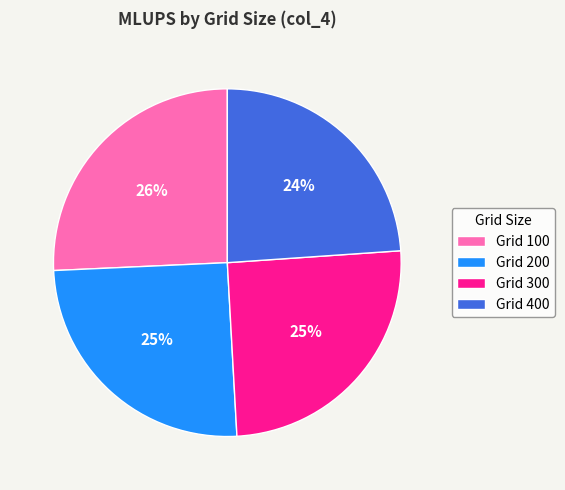

Does any single category account for the majority?

No